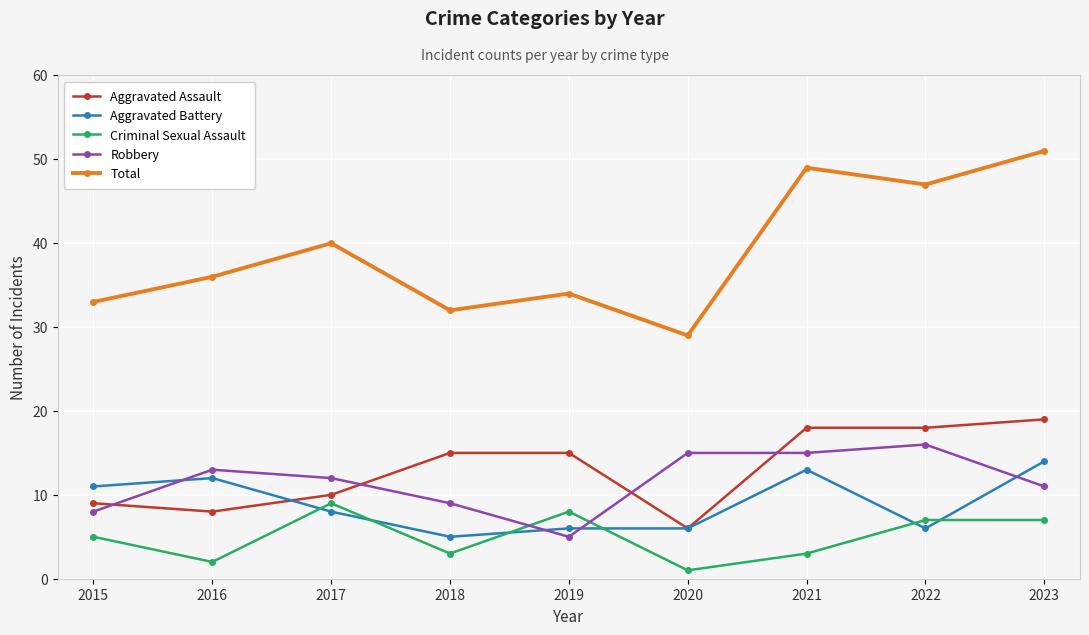

Reading left to right, transcribe all the data shown in this chart.

Aggravated Assault: 2015=9	2016=8	2017=10	2018=15	2019=15	2020=6	2021=18	2022=18	2023=19
Aggravated Battery: 2015=11	2016=12	2017=8	2018=5	2019=6	2020=6	2021=13	2022=6	2023=14
Criminal Sexual Assault: 2015=5	2016=2	2017=9	2018=3	2019=8	2020=1	2021=3	2022=7	2023=7
Robbery: 2015=8	2016=13	2017=12	2018=9	2019=5	2020=15	2021=15	2022=16	2023=11
Total: 2015=33	2016=36	2017=40	2018=32	2019=34	2020=29	2021=49	2022=47	2023=51